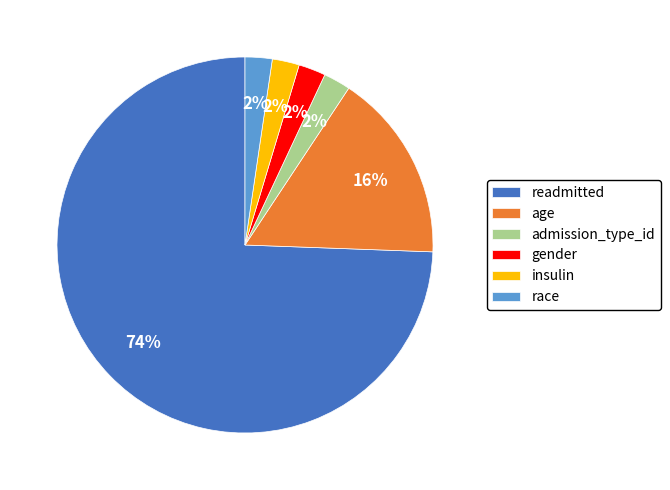

Do race and admission_type_id together represent more than half of the pie?

No